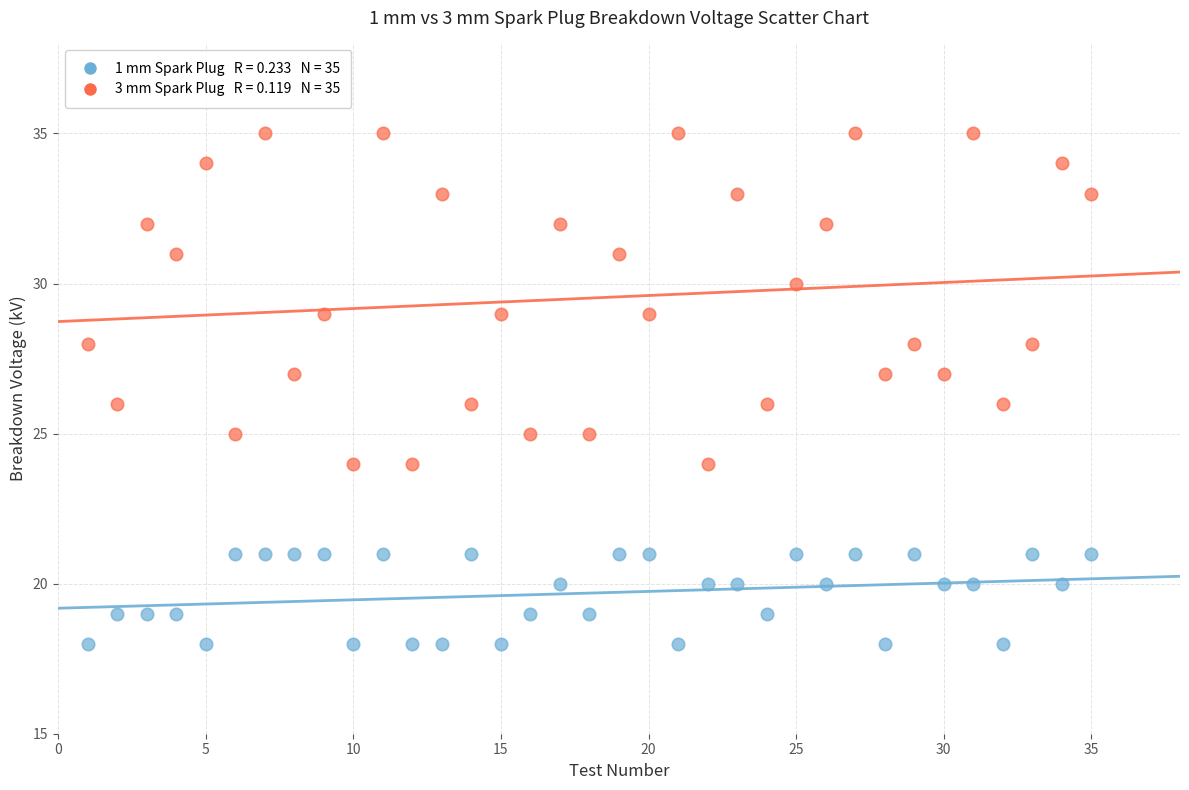

Across all data points, what is the range of X values (max minus min)?

34